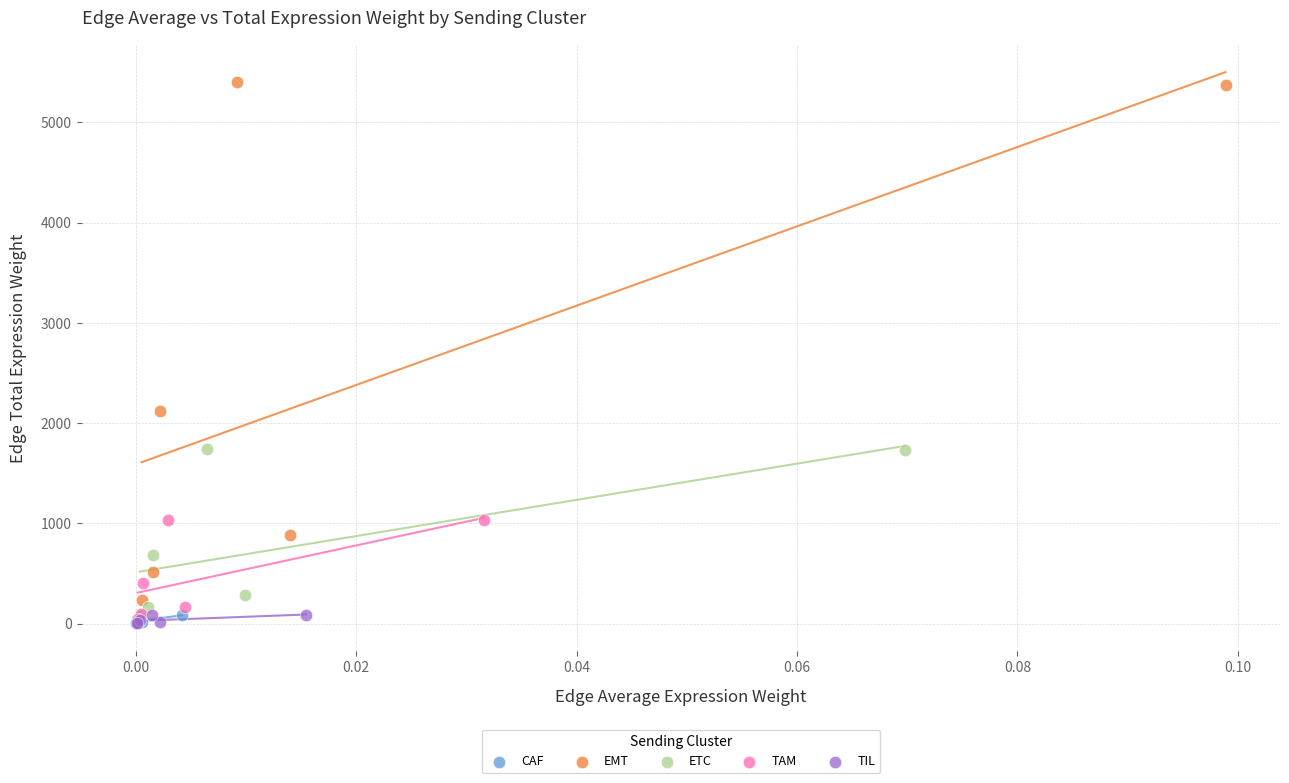

Which series has the widest spread of Y values?

EMT